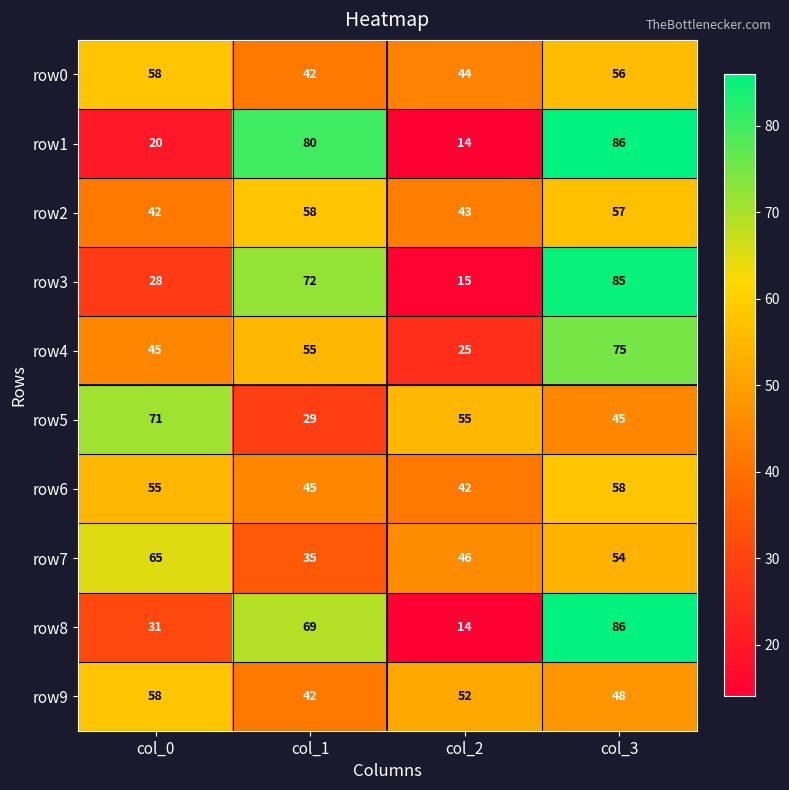

At which category is the sum across all series the highest?

col_3